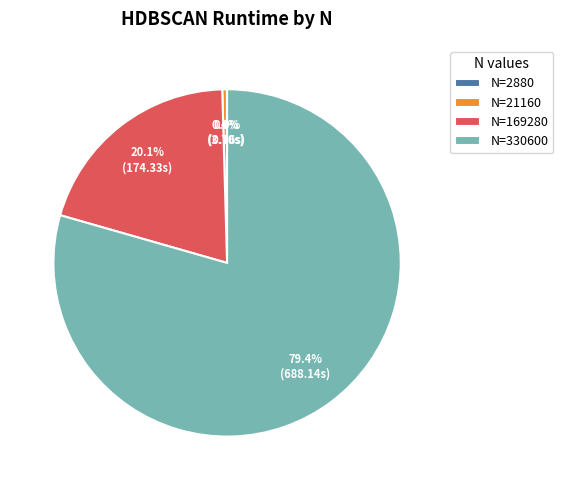

What is the largest slice in the pie chart?

N=330600